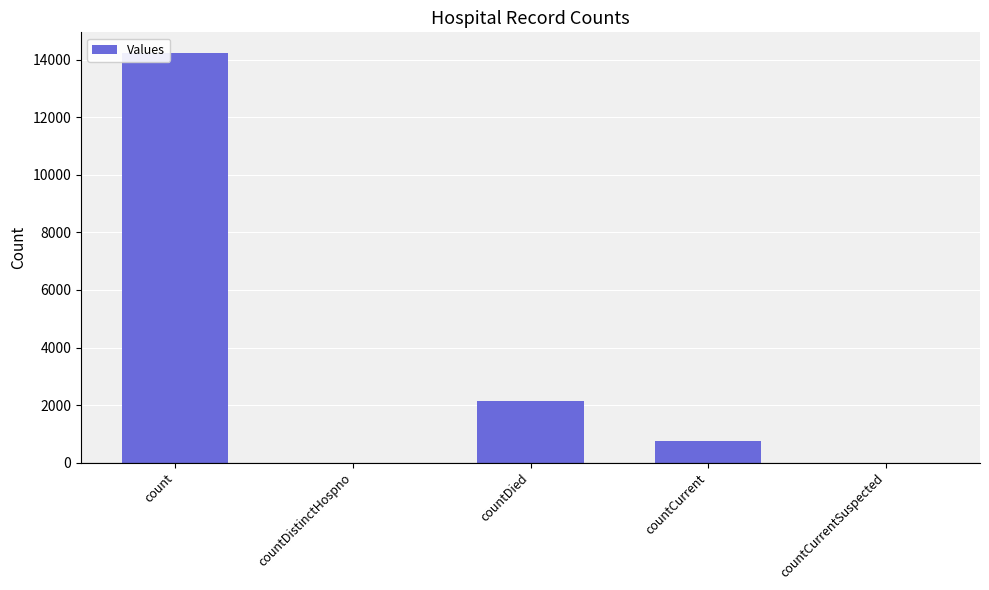

How many categories are shown in the chart?

5